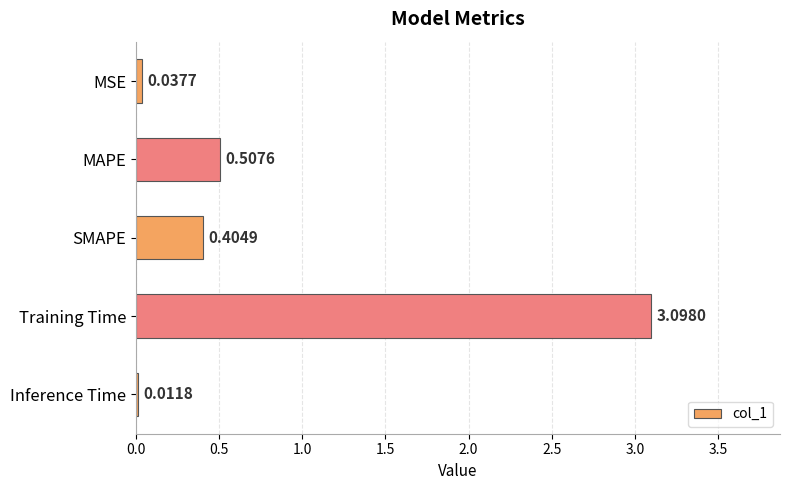

Which label corresponds to the largest value in the chart?

Training Time